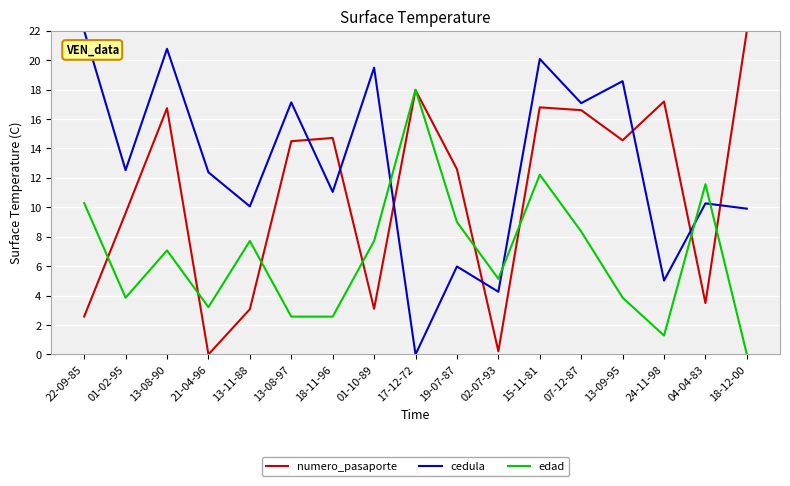

What position from the left is 15-11-81?

12